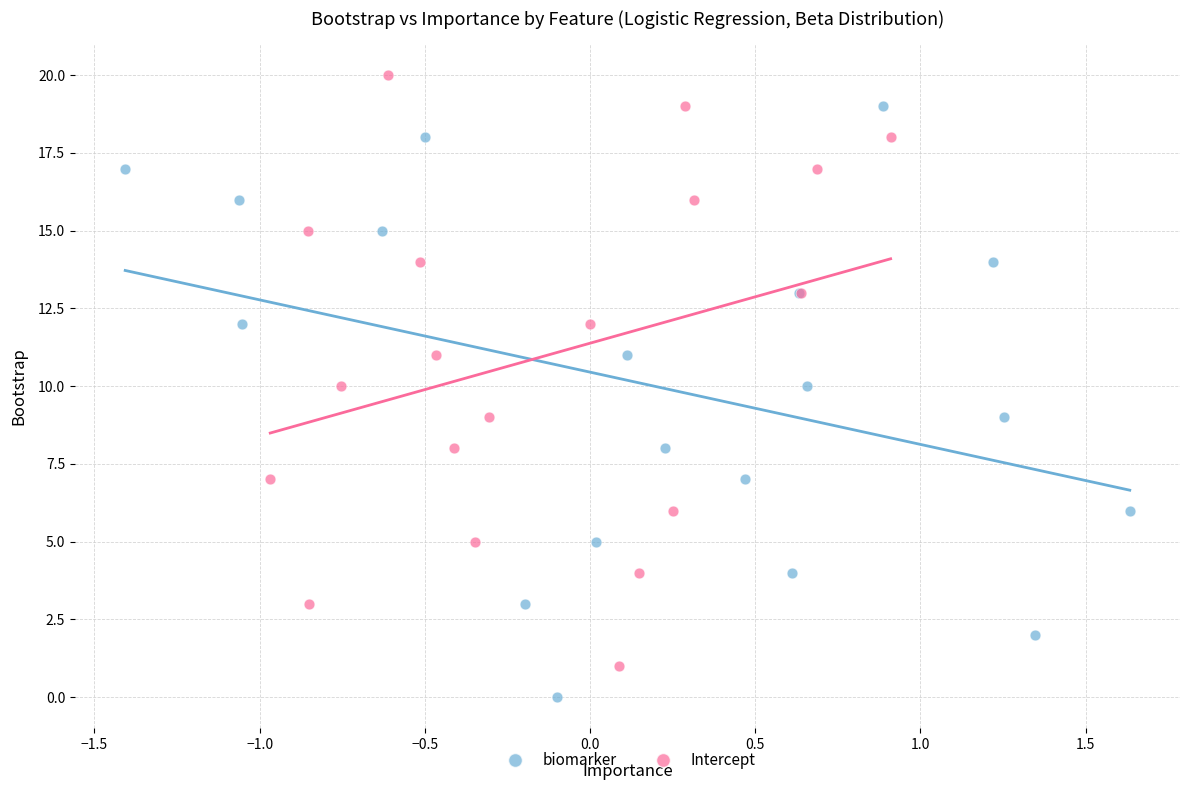

Which series contains the lowest Y value?

biomarker